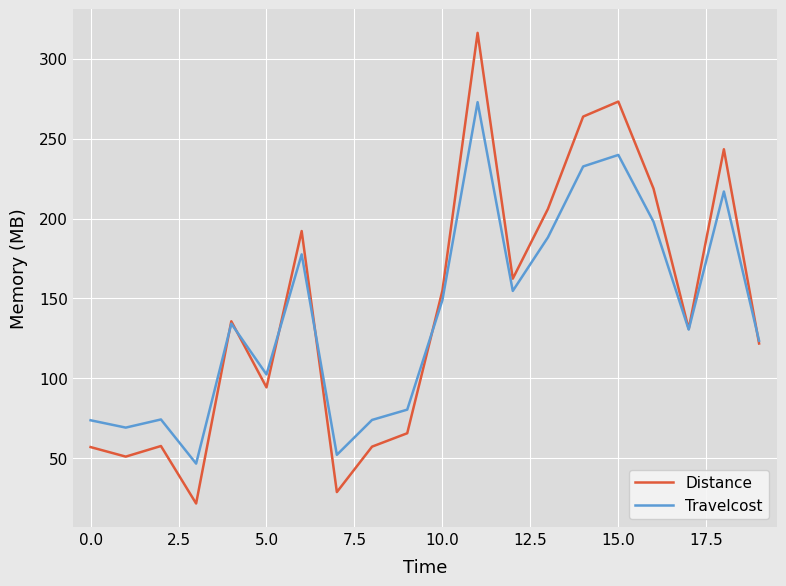

What is the maximum value shown in the chart?

316.1